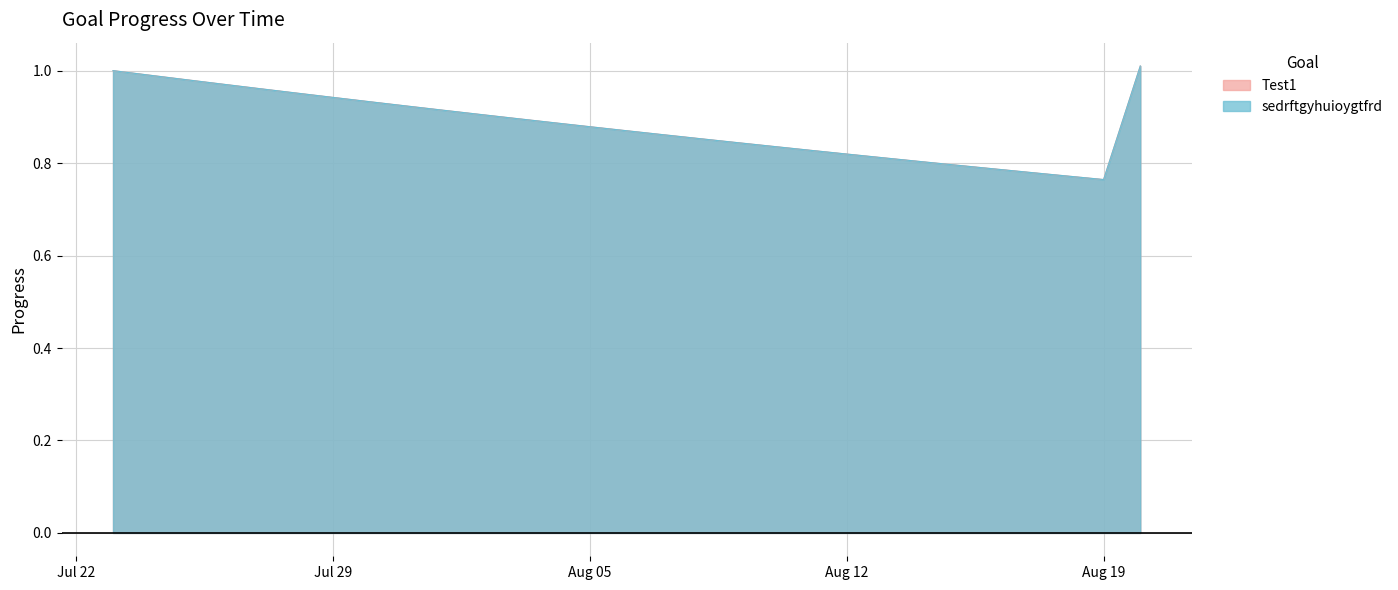

True or false: Test1 has a value of 0.6 at 2025-07-28.

False